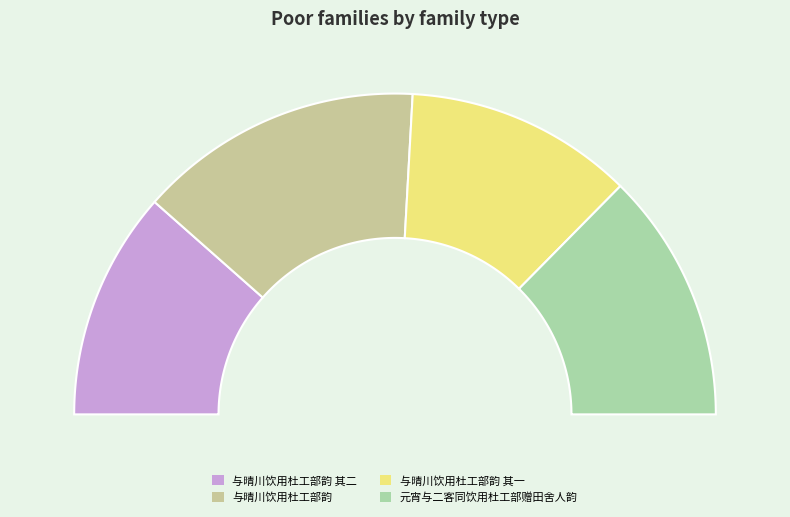

Rank the categories by value from highest to lowest.

与晴川饮用杜工部韵, 元宵与二客同饮用杜工部赠田舍人韵, 与晴川饮用杜工部韵 其二, 与晴川饮用杜工部韵 其一